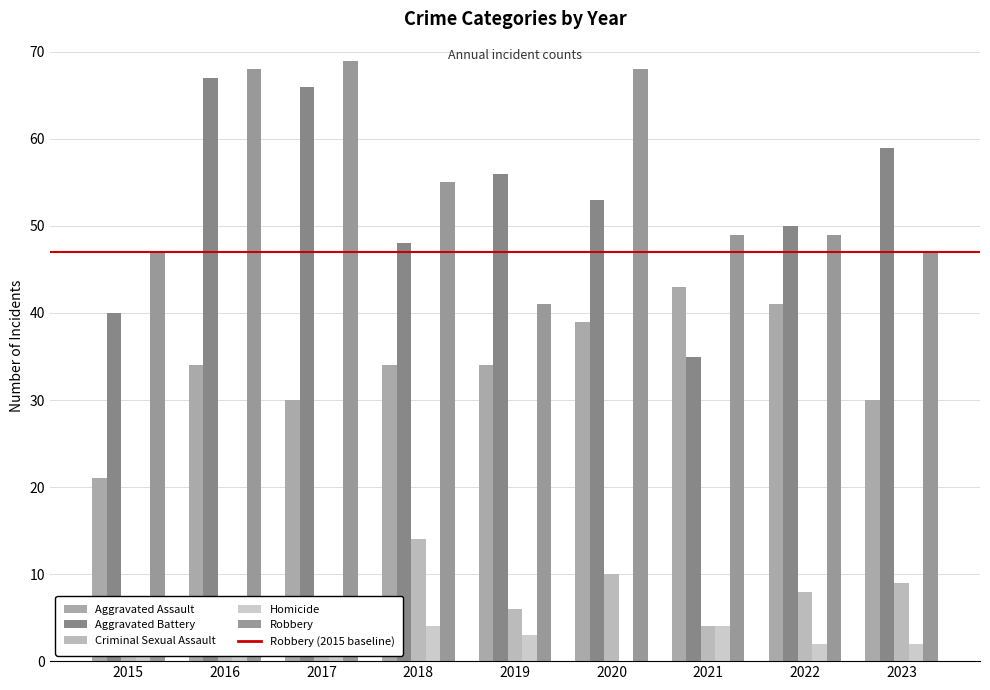

Reading right to left, transcribe all the data shown in this chart.

Aggravated Assault: 30	41	43	39	34	34	30	34	21
Aggravated Battery: 59	50	35	53	56	48	66	67	40
Criminal Sexual Assault: 9	8	4	10	6	14	6	5	6
Homicide: 2	2	4	0	3	4	5	2	3
Robbery: 47	49	49	68	41	55	69	68	47